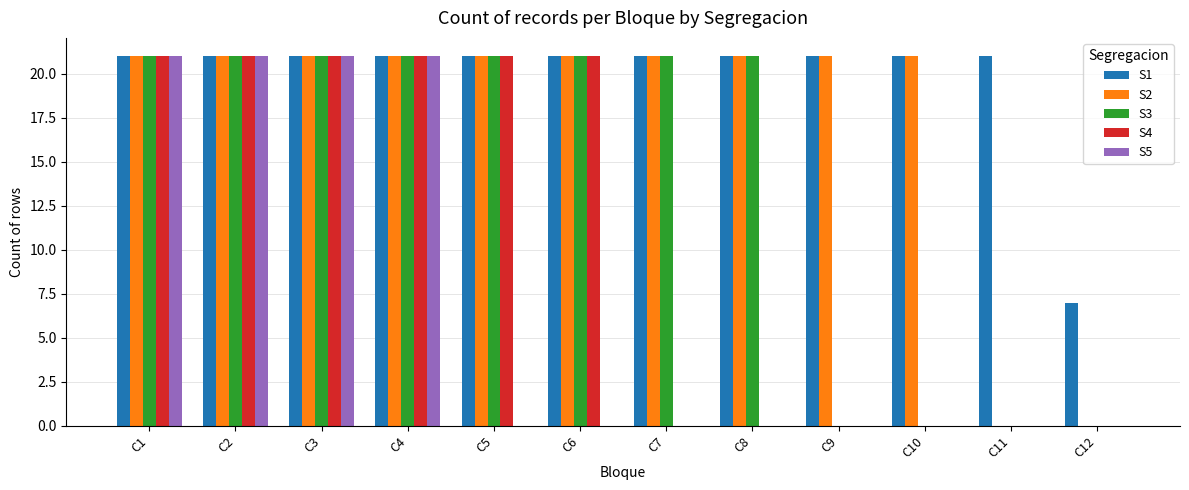

Read the S4 value at C6.

21